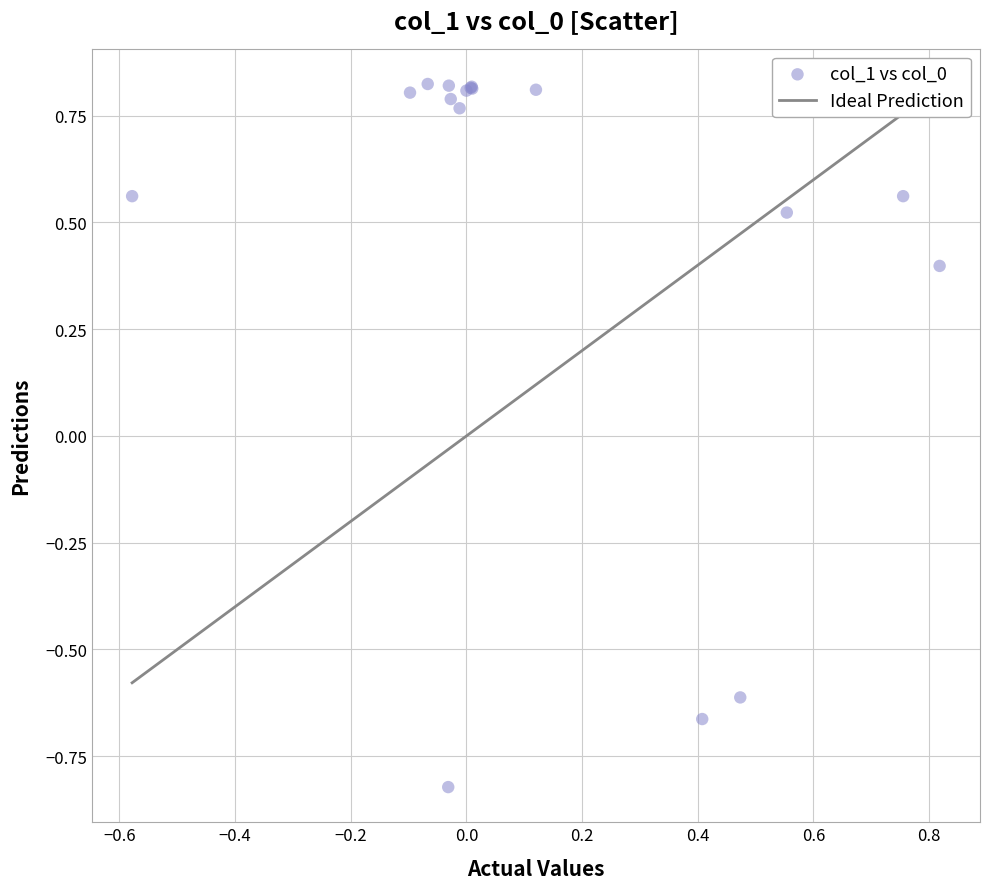

What Y value in the scatter plot is closest to 0?

0.4